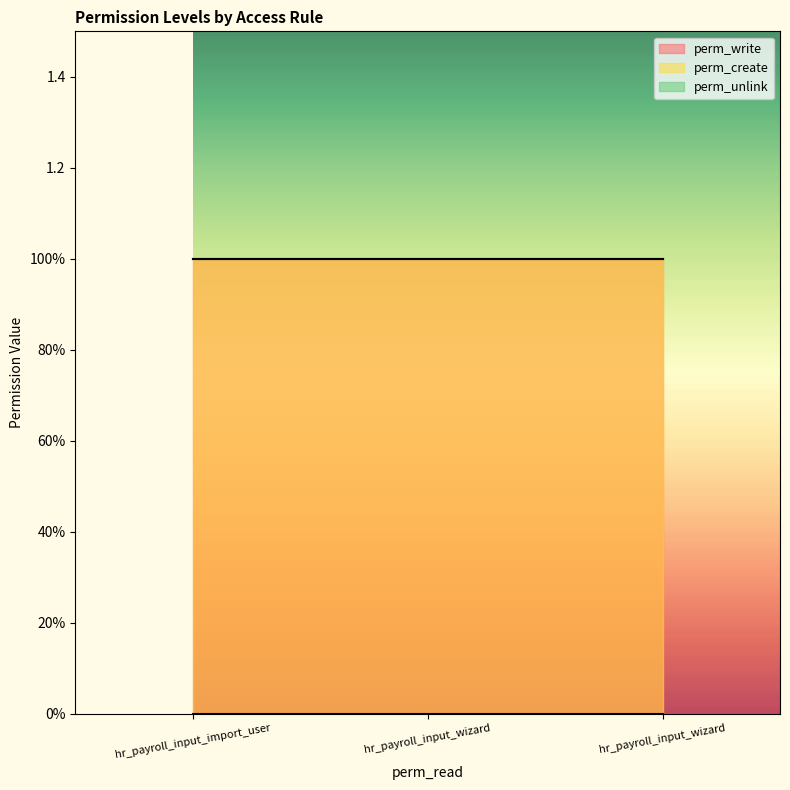

Rank the series at ir_model_access_hr_payroll_input_wizard from lowest to highest value.

perm_unlink, perm_write, perm_create